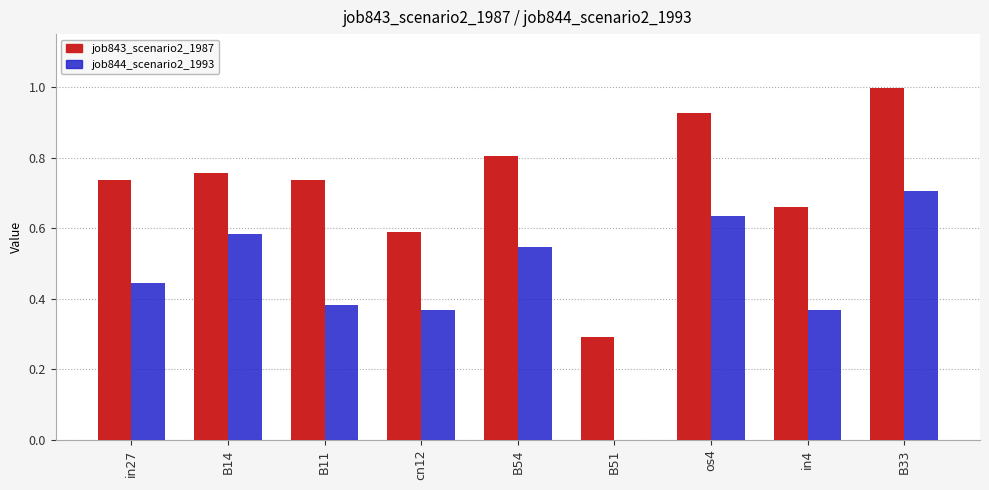

Are the bars grouped side by side (vs. stacked)?

Yes